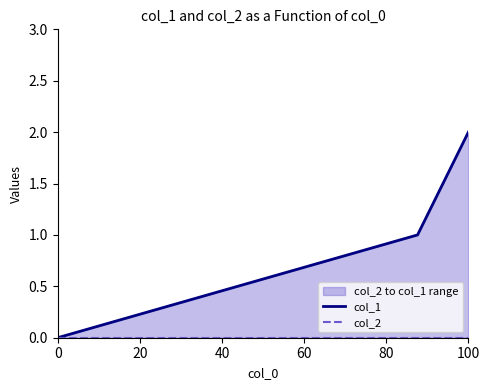

How many lines are shown in the chart?

2